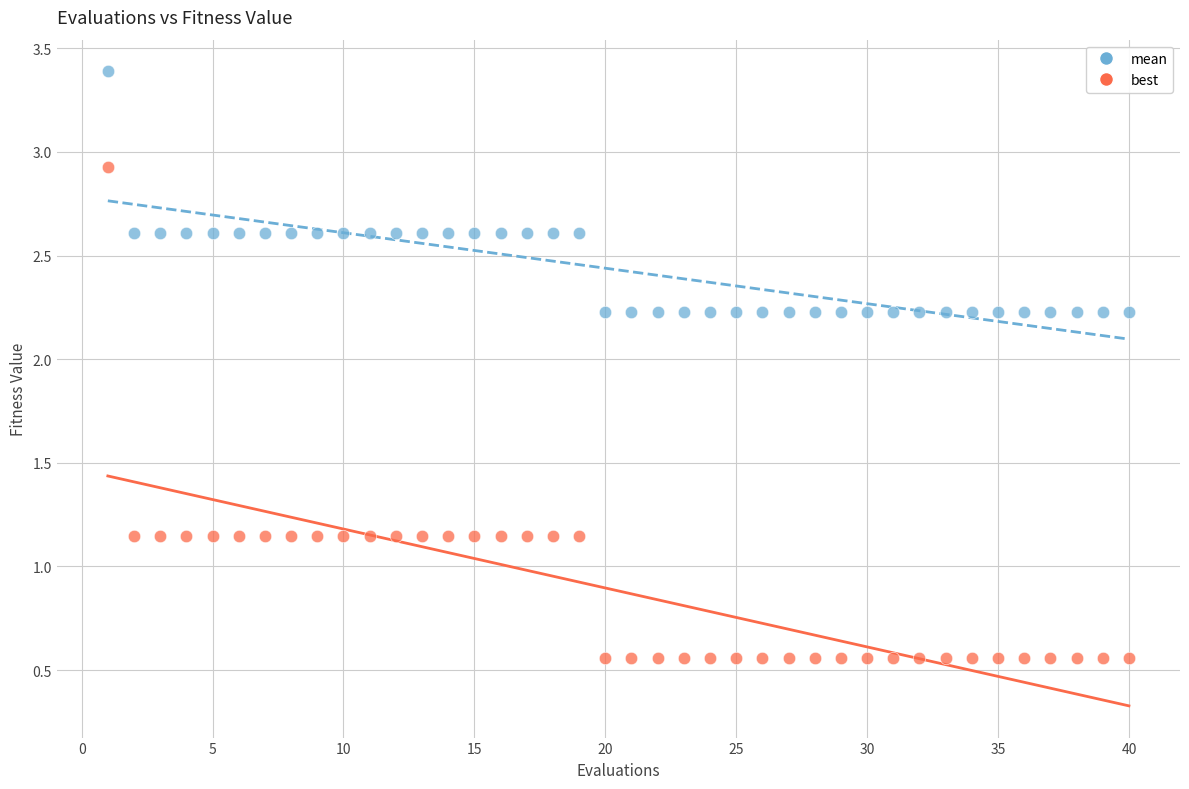

Which series contains the lowest Y value?

best